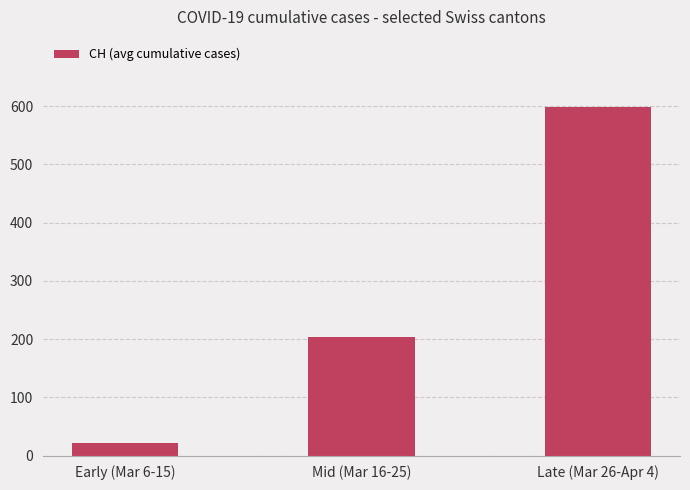

How many distinct data groups are displayed?

1